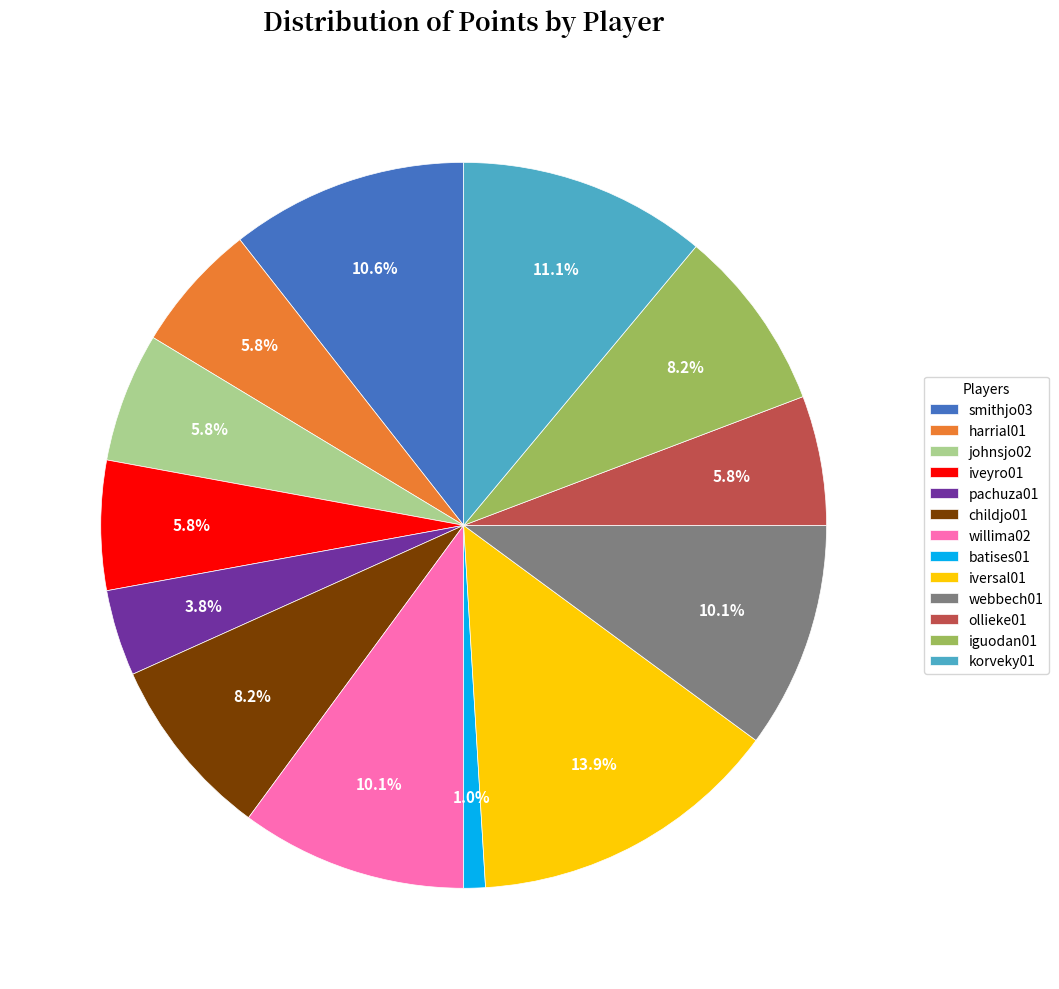

Do pachuza01 and smithjo03 together represent more than half of the pie?

No